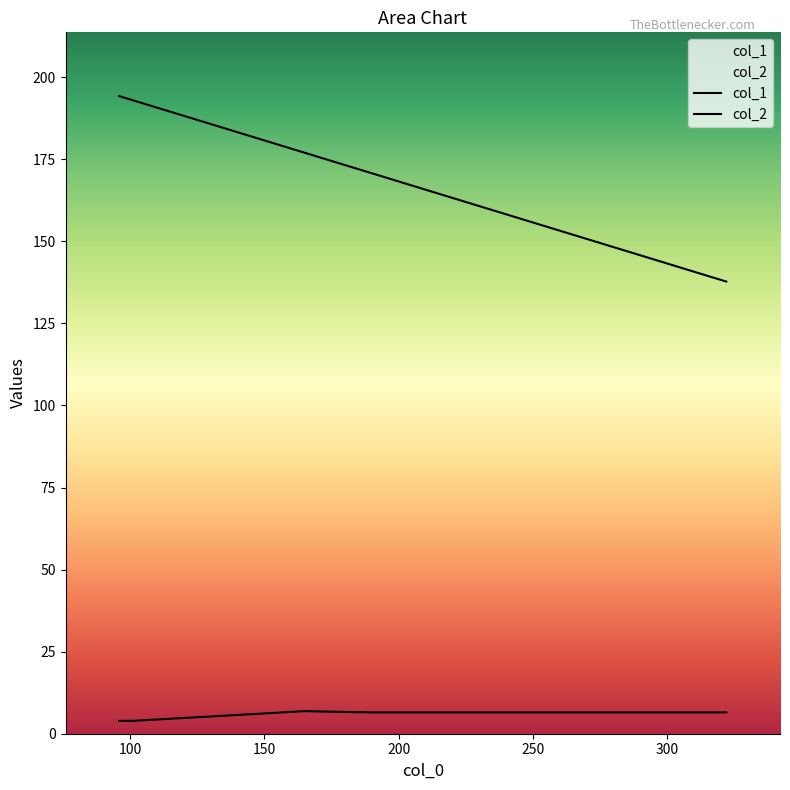

True or false: col_2 and col_1 cross at least once.

False